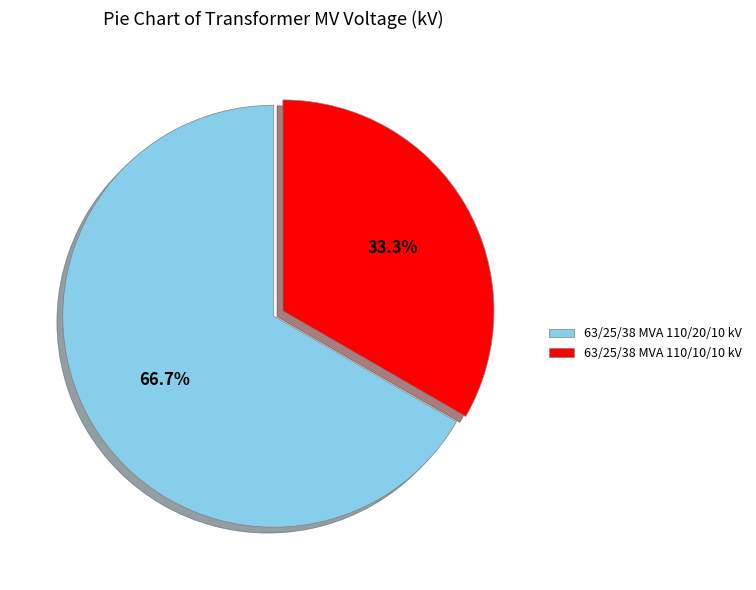

True or false: 63/25/38 MVA 110/20/10 kV accounts for 81% of the total.

False